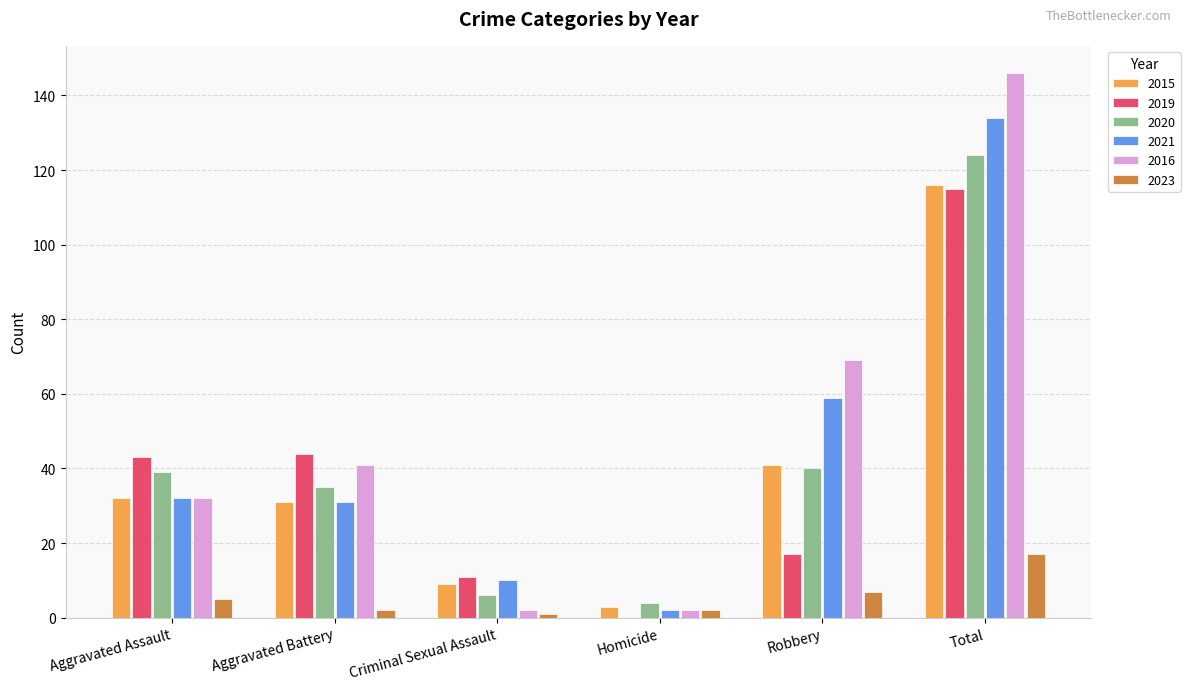

What is the maximum value for 2023?

17